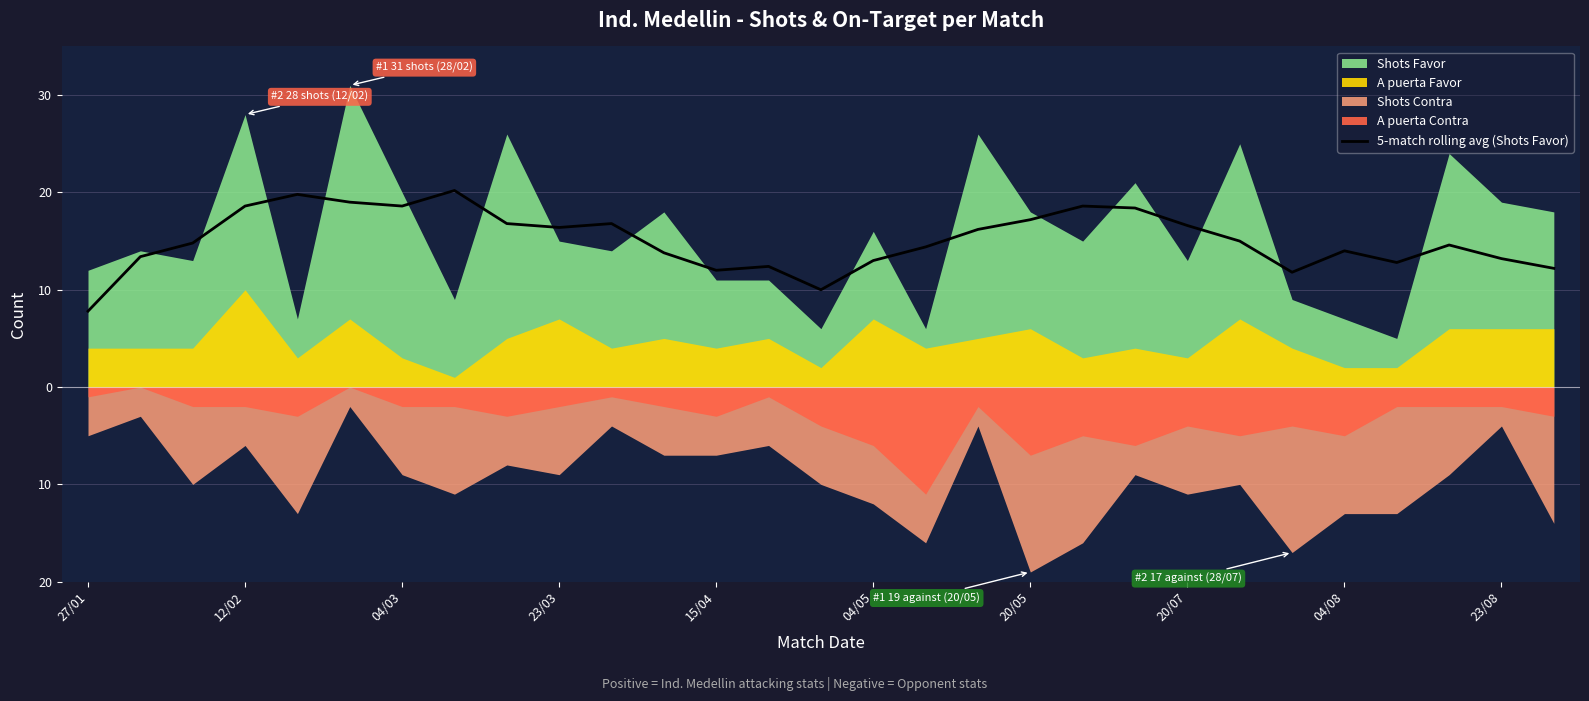

What value does the data have at 23/08?

13.2